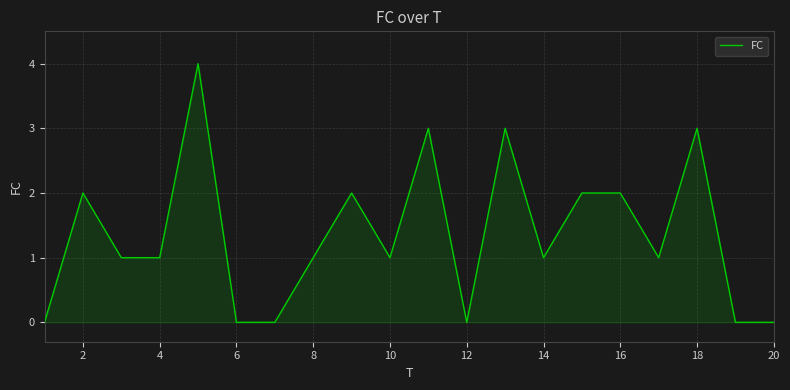

What is the greatest value displayed?

4